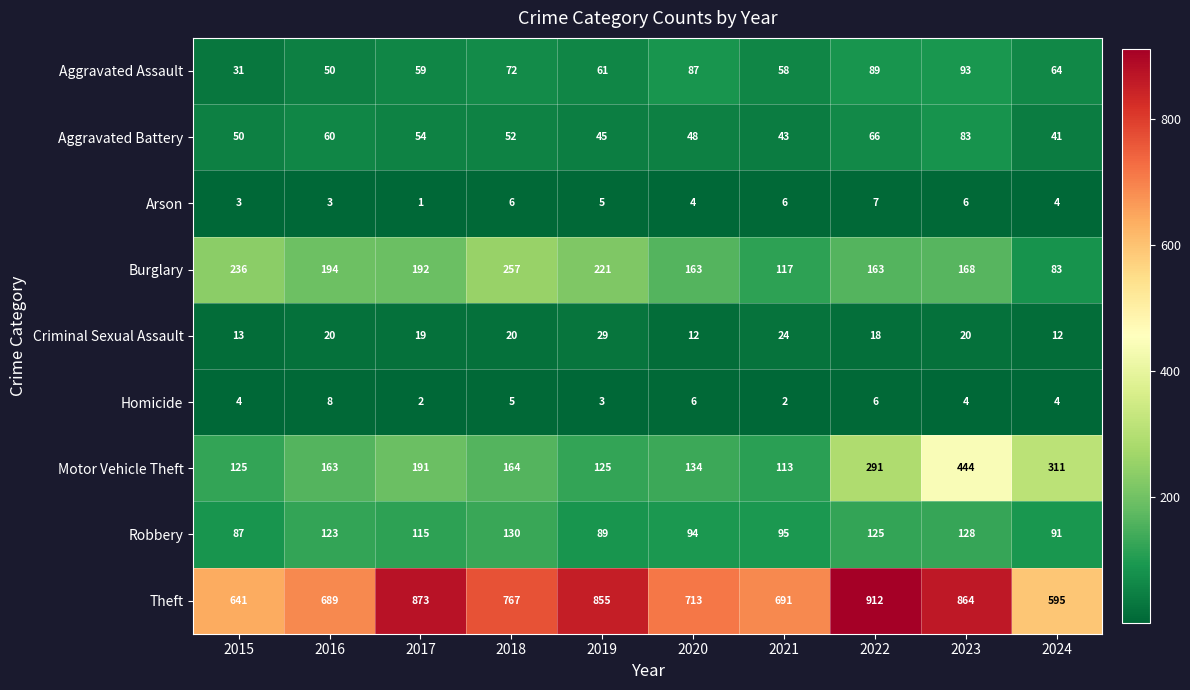

What is the difference between the highest and lowest values at 2018?

762